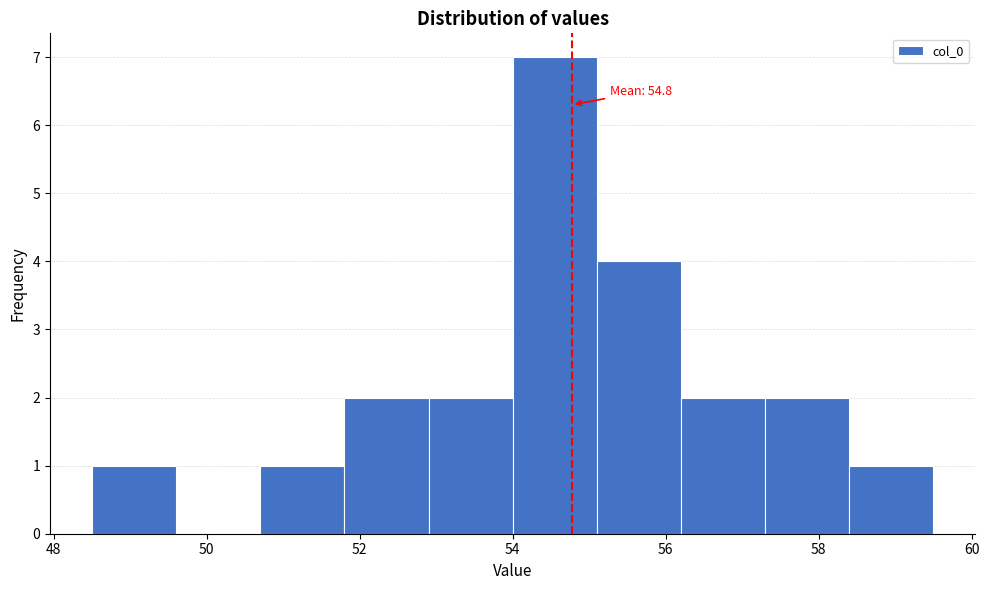

Which range on the x-axis has the tallest bar?

54.0 to 55.1